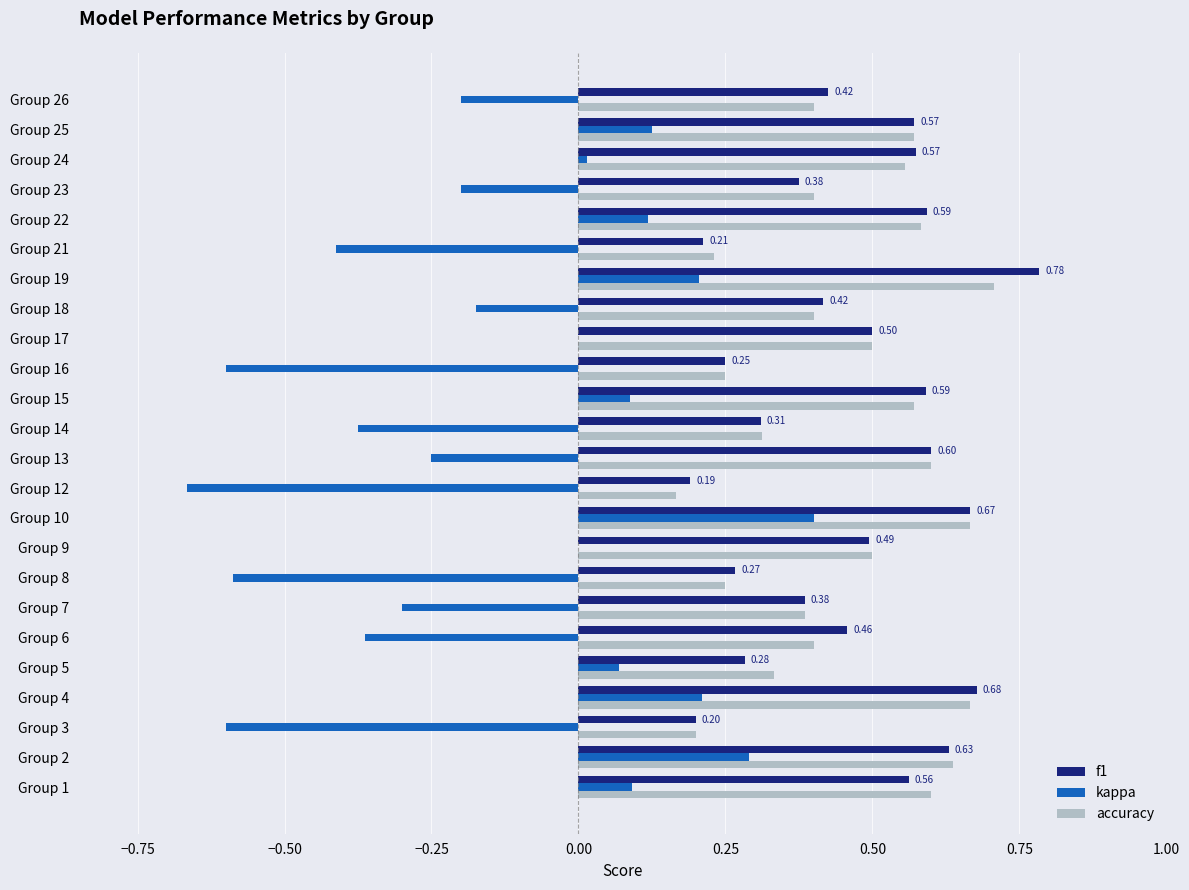

Which series has the widest spread of values?

kappa